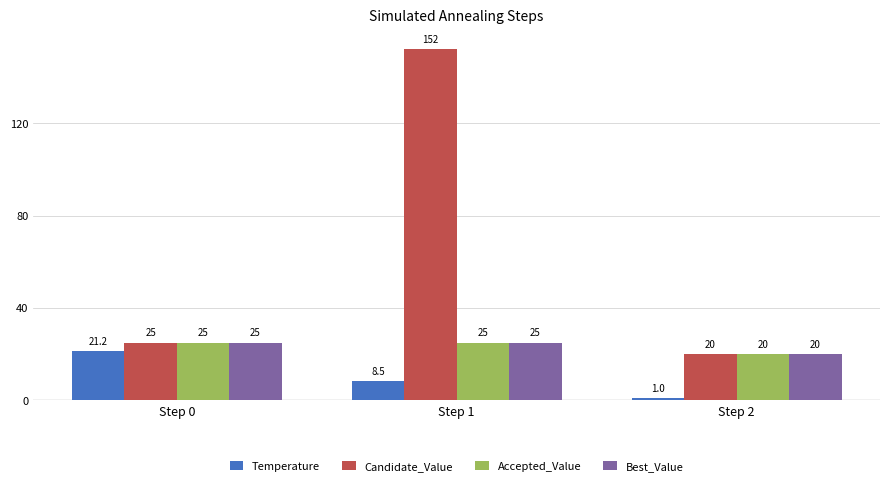

The value of Best_Value at Step 1 is 9.0. True or false?

False